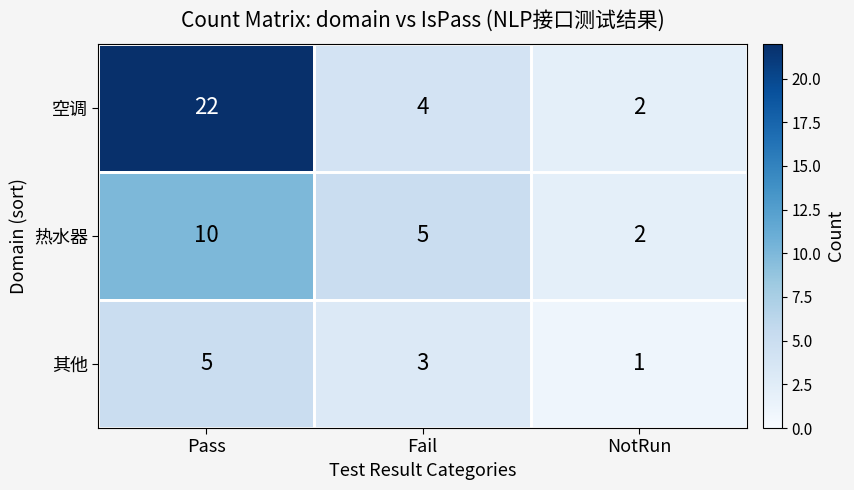

How many data points does each series have?

3